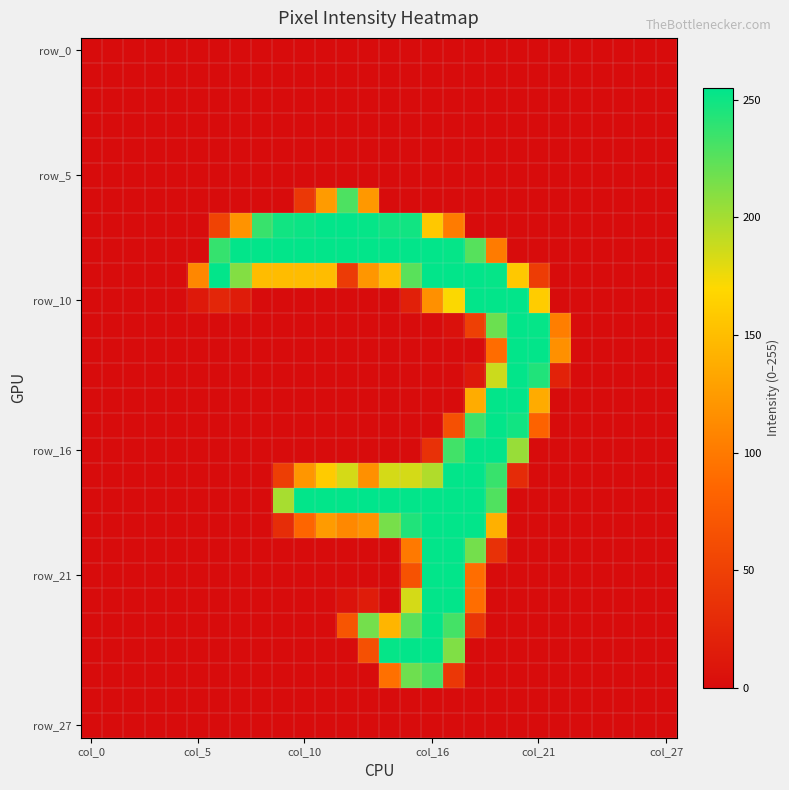

Count the number of categories in the chart.

28